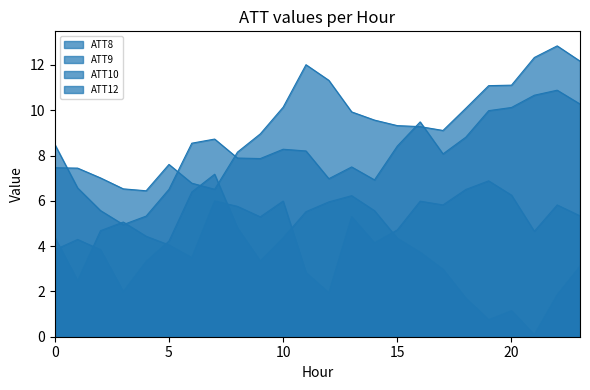

At how many categories does at least one series exceed 7?

22